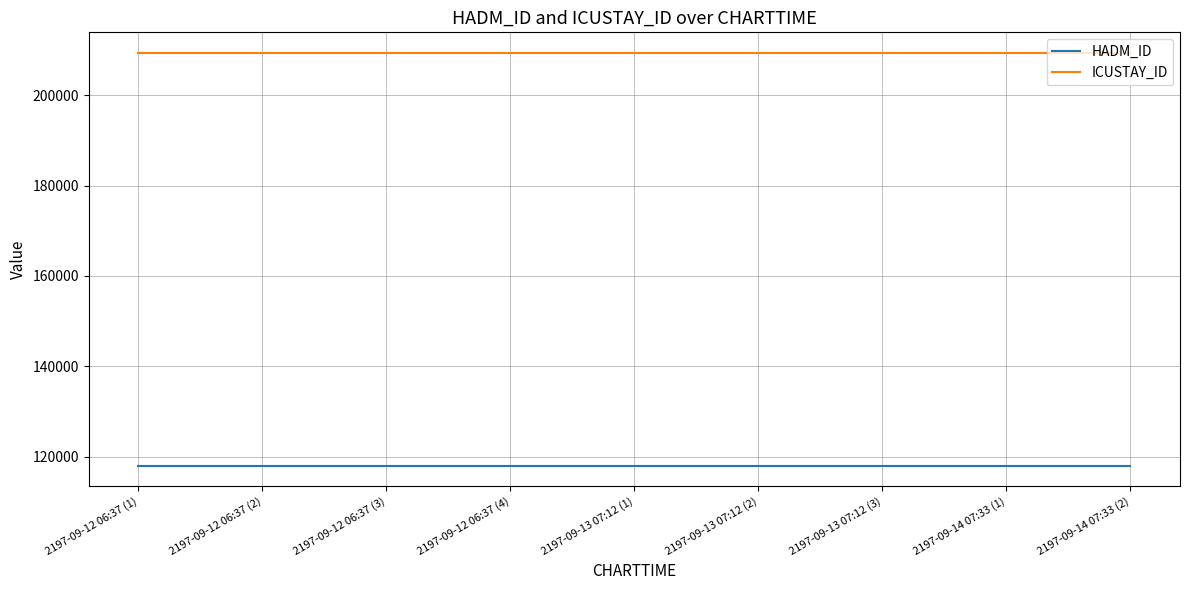

At how many categories does at least one series exceed 158667?

9